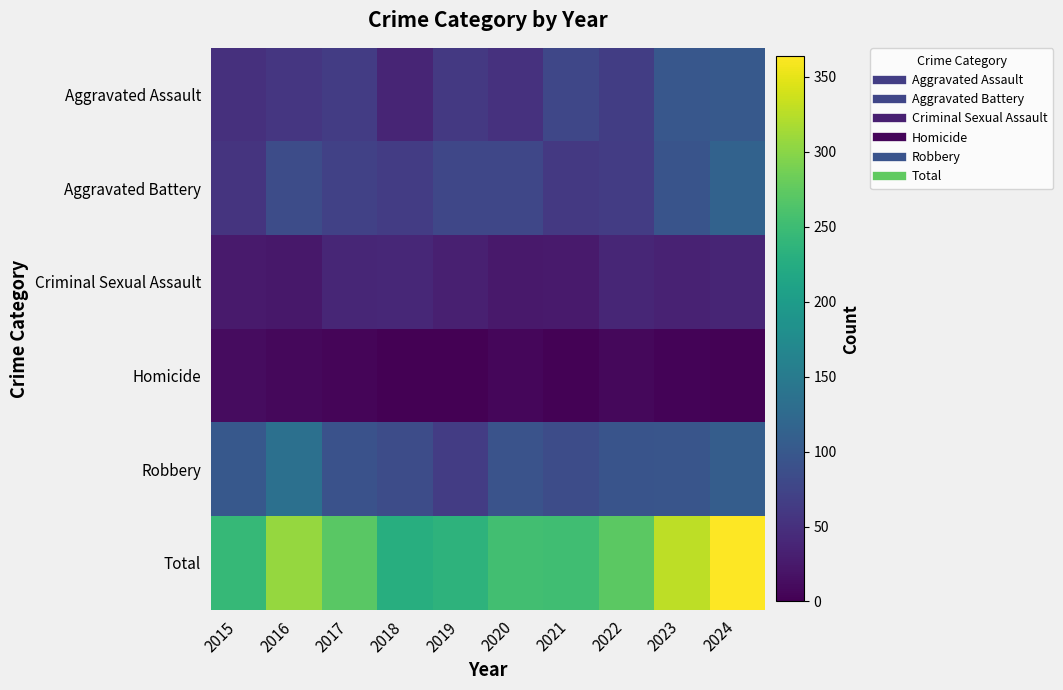

Reading left to right, what are all the values shown in this chart?

Aggravated Assault: 2015=51	2016=57	2017=65	2018=37	2019=60	2020=52	2021=78	2022=66	2023=99	2024=102
Aggravated Battery: 2015=55	2016=85	2017=71	2018=65	2019=78	2020=78	2021=61	2022=64	2023=95	2024=115
Criminal Sexual Assault: 2015=26	2016=23	2017=39	2018=41	2019=32	2020=25	2021=27	2022=39	2023=35	2024=38
Homicide: 2015=12	2016=8	2017=5	2018=1	2019=0	2020=6	2021=2	2022=8	2023=3	2024=2
Robbery: 2015=100	2016=134	2017=91	2018=84	2019=65	2020=93	2021=84	2022=95	2023=96	2024=107
Total: 2015=244	2016=307	2017=271	2018=228	2019=235	2020=254	2021=252	2022=272	2023=328	2024=364